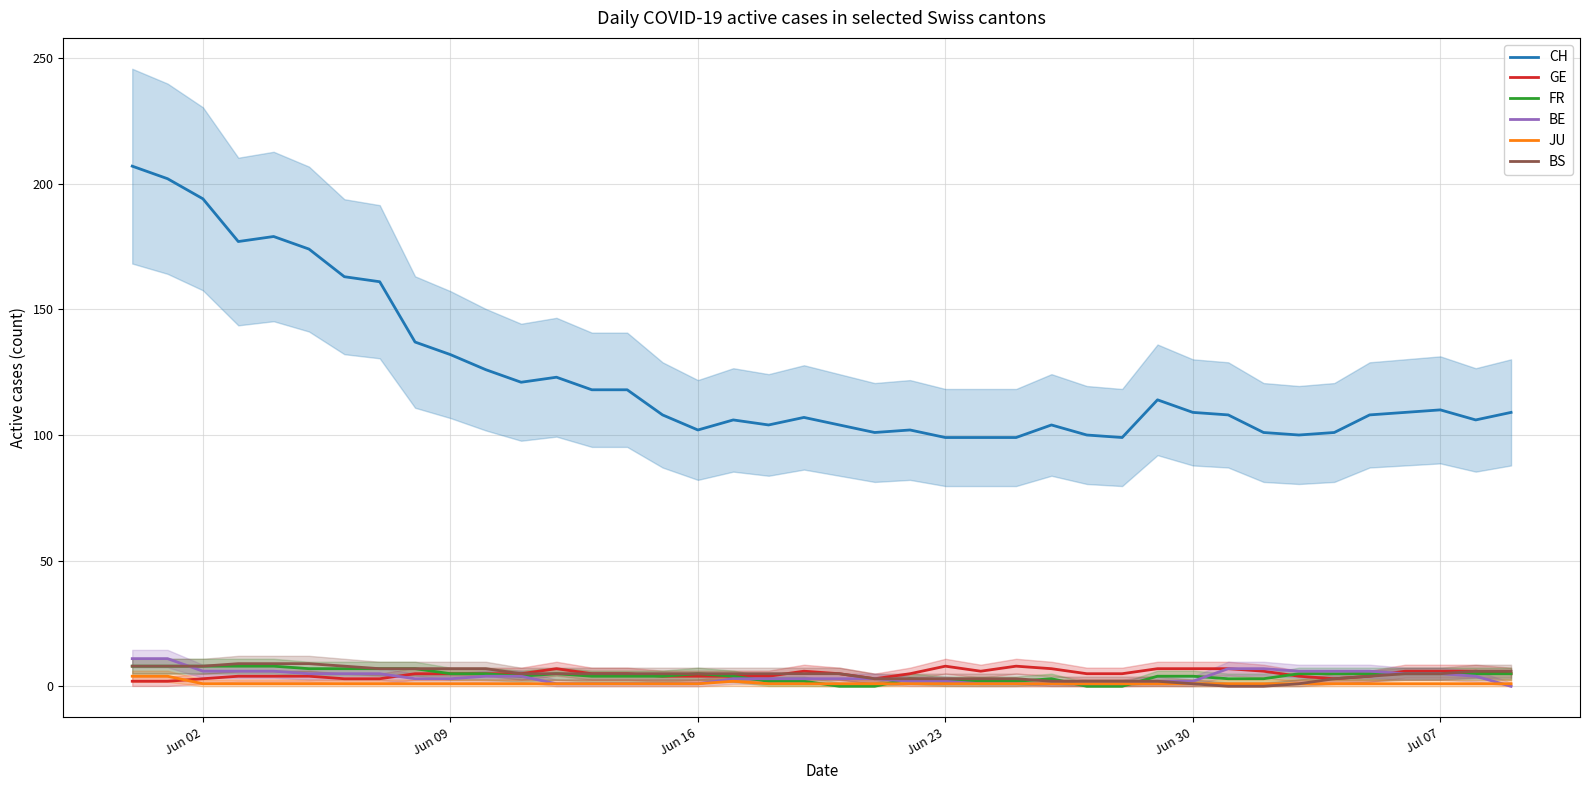

True or false: CH and JU intersect in this chart.

False